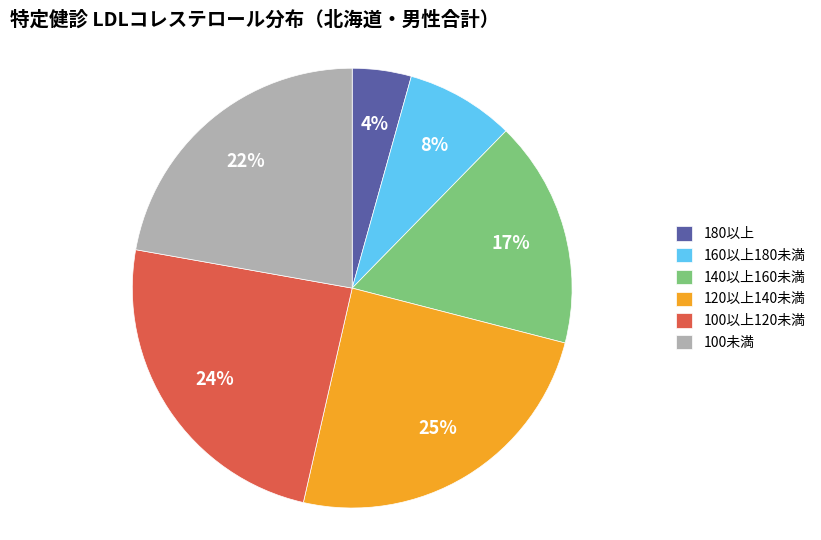

How many segments does this pie chart have?

6